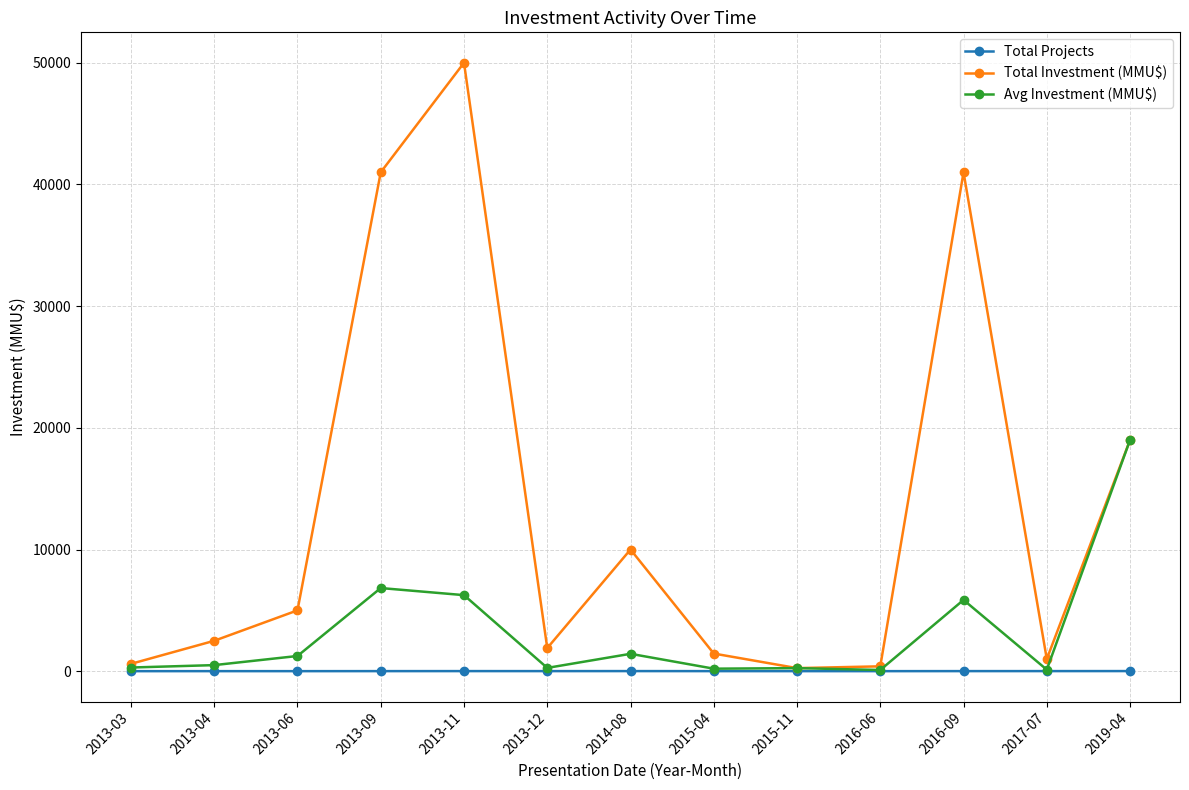

What is the total value across all series at 2016-09?

46864